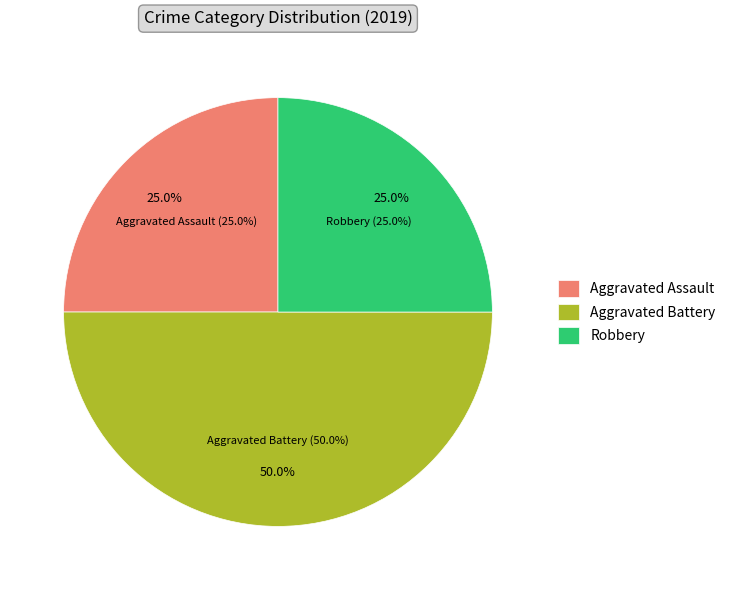

Is there any slice that represents more than half of the pie?

No